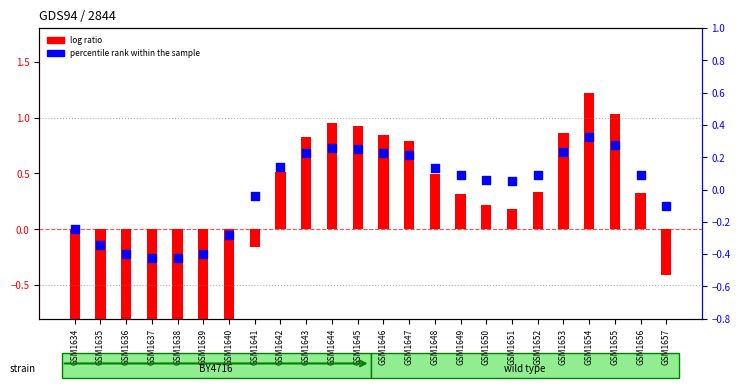

What is the total value across all series at GSM1656?

0.4